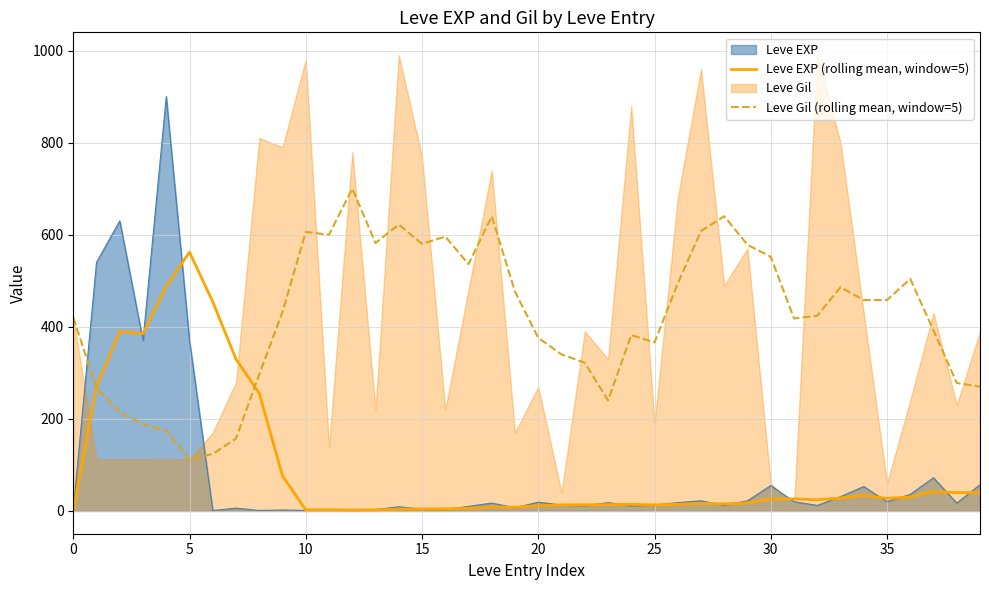

What is the minimum value for Leve Gil (rolling mean, window=5)?

112.2